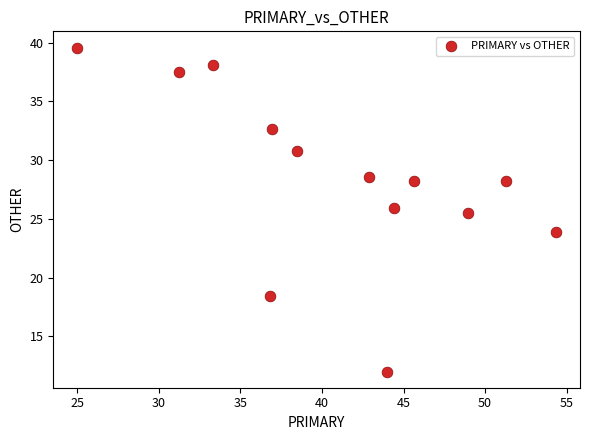

What is the range of X values (max minus min)?

29.3